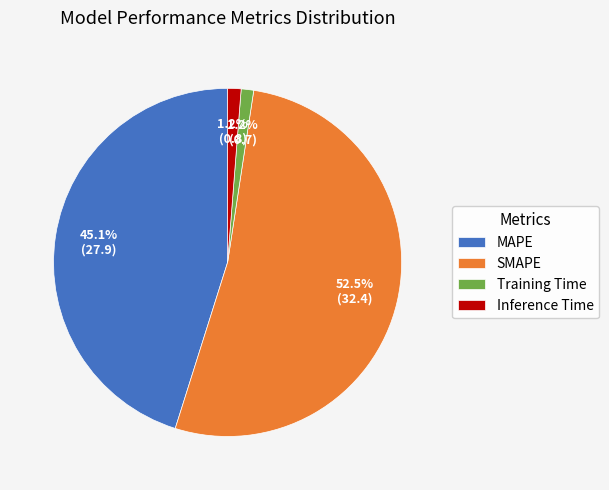

The Inference Time slice represents 1% of the pie. True or false?

True